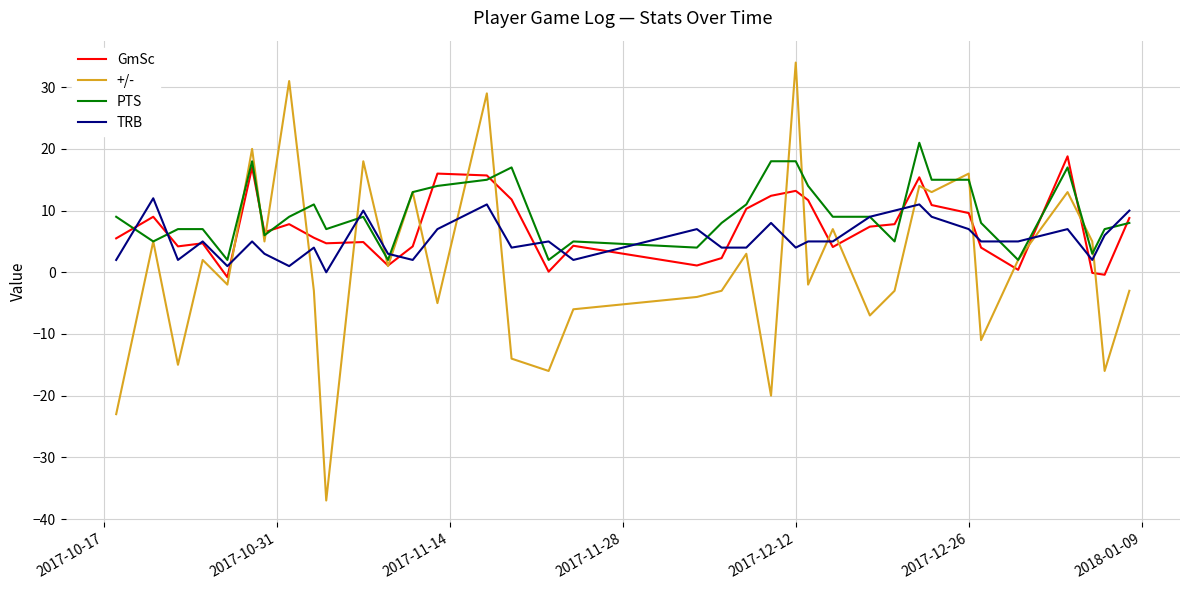

After their last crossing, which series has the higher values: +/- or TRB?

TRB